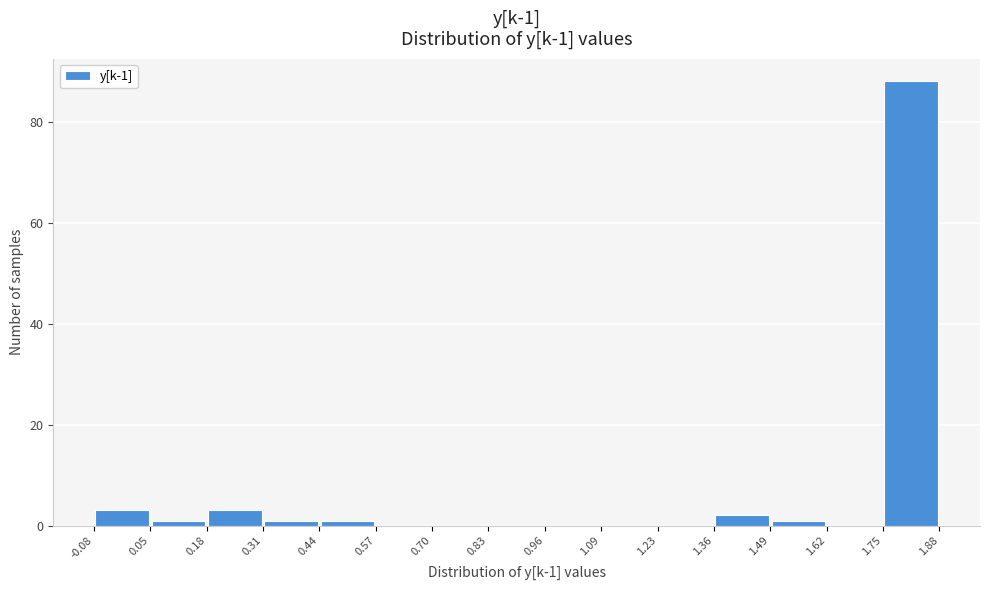

Which range on the x-axis has the tallest bar?

1.75 to 1.88